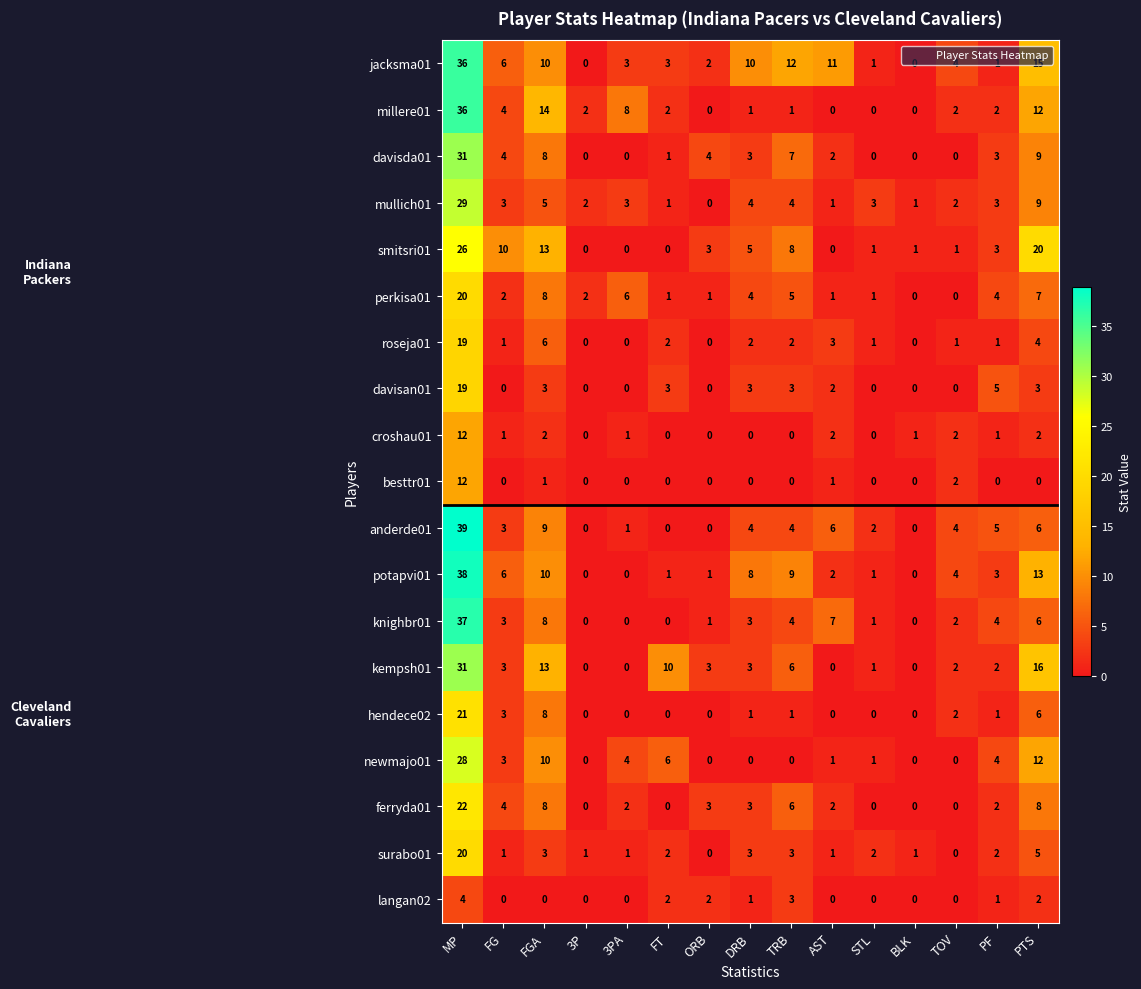

Where is perkisa01 nearest to the value 10?

FGA